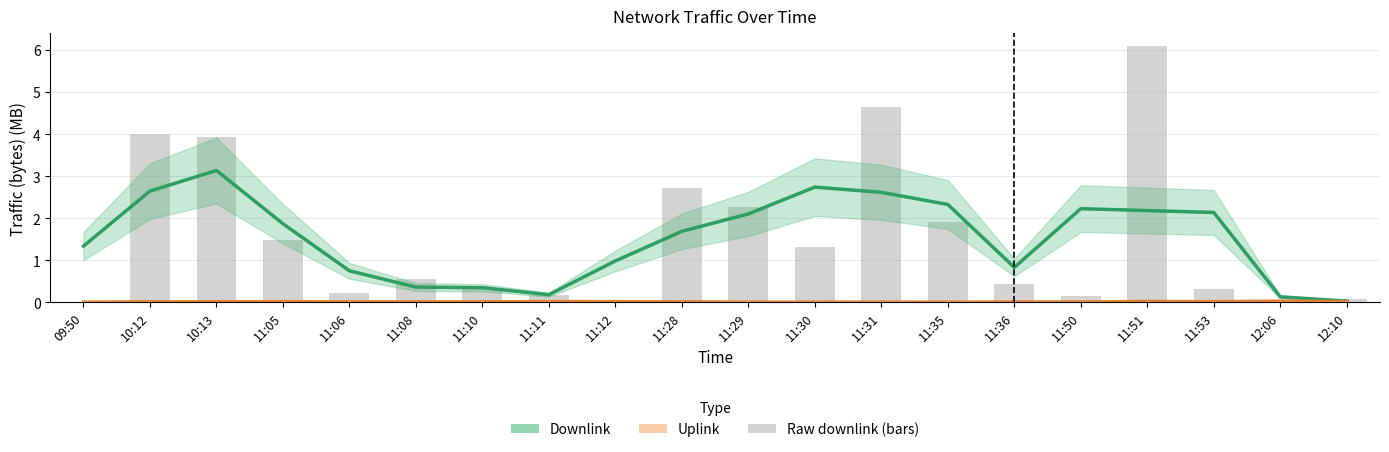

Reading right to left, what are all the values shown in this chart?

Downlink (smoothed): 12:10=0.0	12:06=0.1	11:53=2.1	11:51=2.2	11:50=2.2	11:36=0.8	11:35=2.3	11:31=2.6	11:30=2.7	11:29=2.1	11:28=1.7	11:12=1.0	11:11=0.2	11:10=0.3	11:08=0.4	11:06=0.7	11:05=1.9	10:13=3.1	10:12=2.6	09:50=1.3
Uplink (smoothed): 12:10=0.0	12:06=0.0	11:53=0.0	11:51=0.0	11:50=0.0	11:36=0.0	11:35=0.0	11:31=0.0	11:30=0.0	11:29=0.0	11:28=0.0	11:12=0.0	11:11=0.0	11:10=0.0	11:08=0.0	11:06=0.0	11:05=0.0	10:13=0.0	10:12=0.0	09:50=0.0